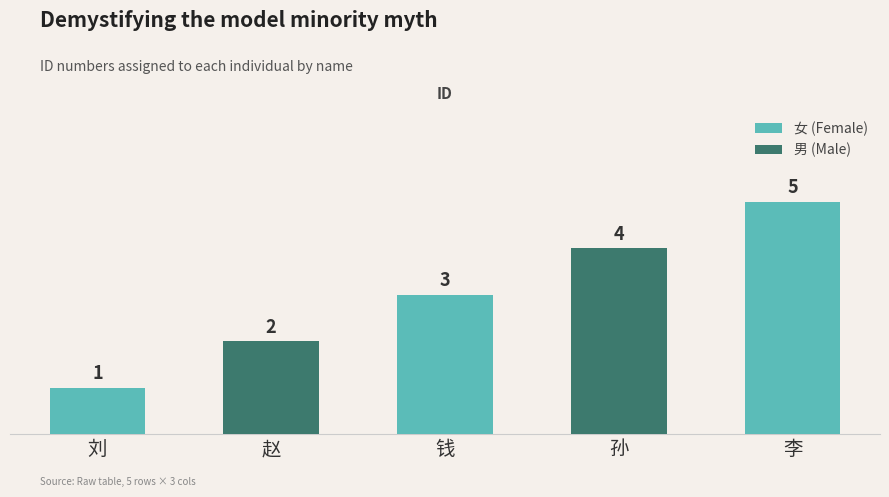

Rank the categories by 女 (Female) value from lowest to highest.

刘, 钱, 李